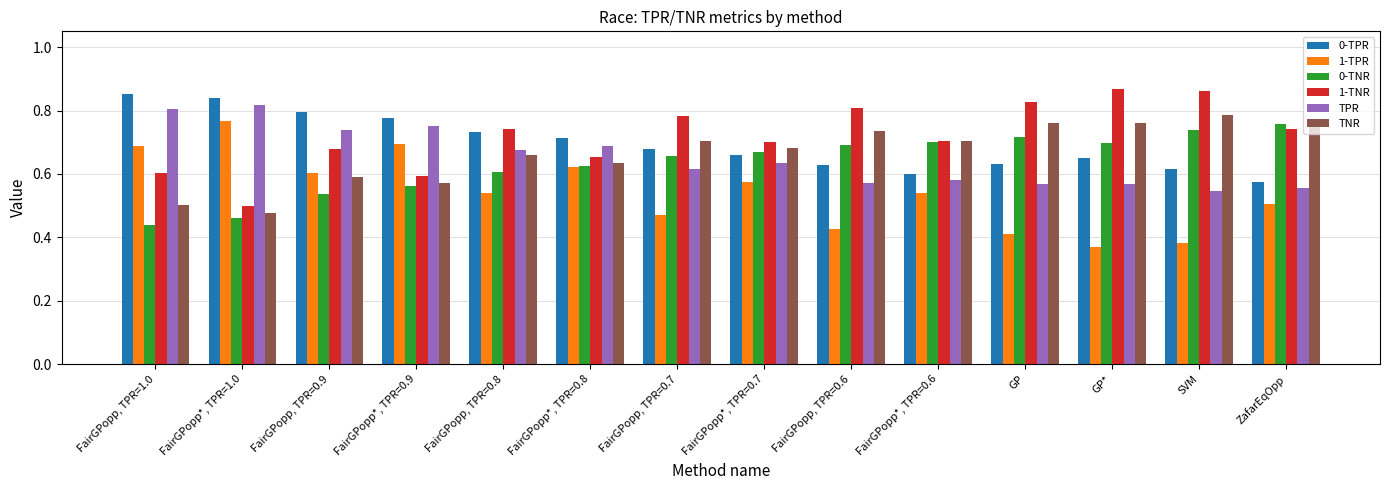

How many bars are there in total?

84